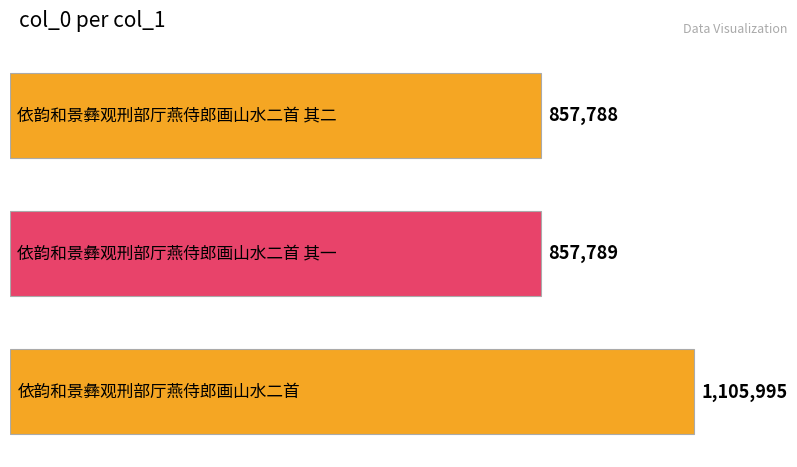

At which label does the data first exceed 857789?

依韵和景彝观刑部厅燕侍郎画山水二首